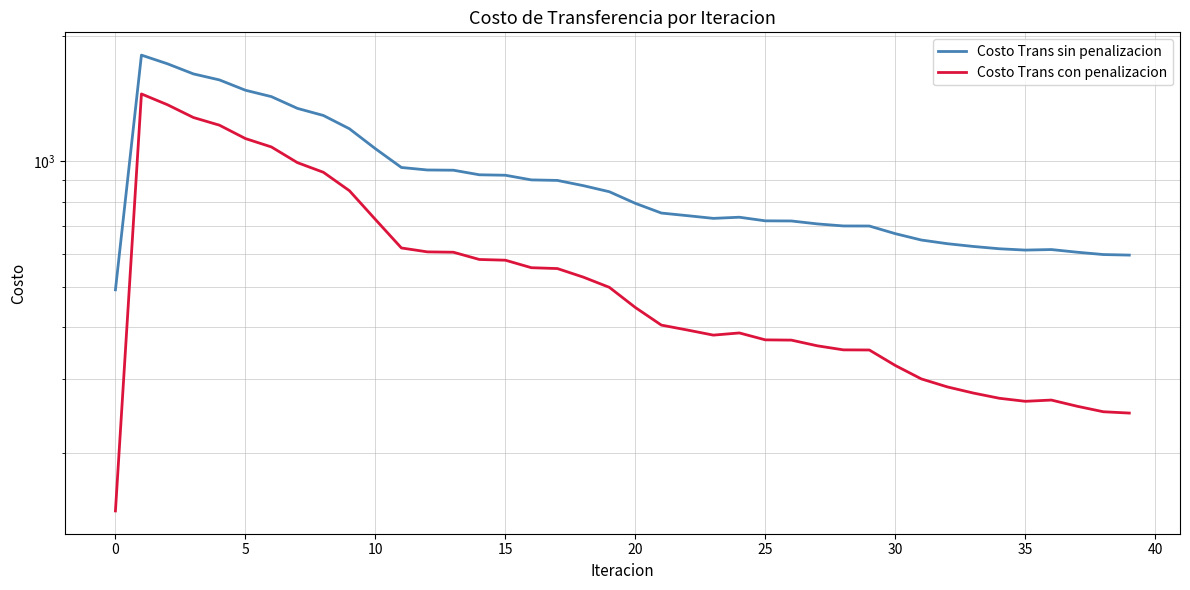

What is the difference between the highest and lowest values at 0?

346.9